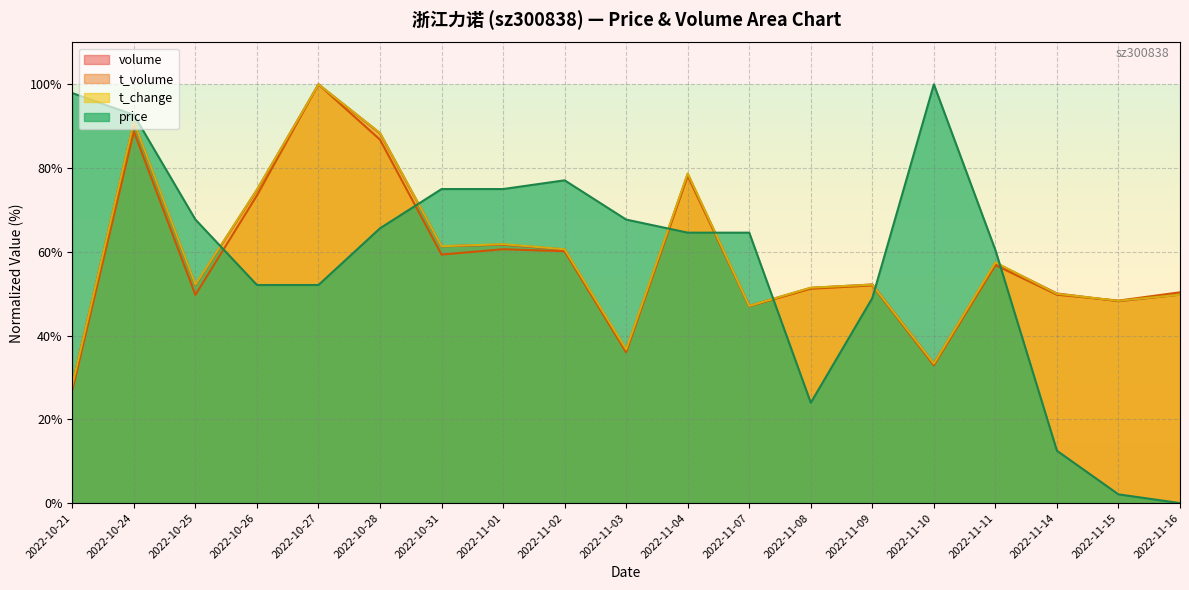

What position from the left is 2022-11-09?

14